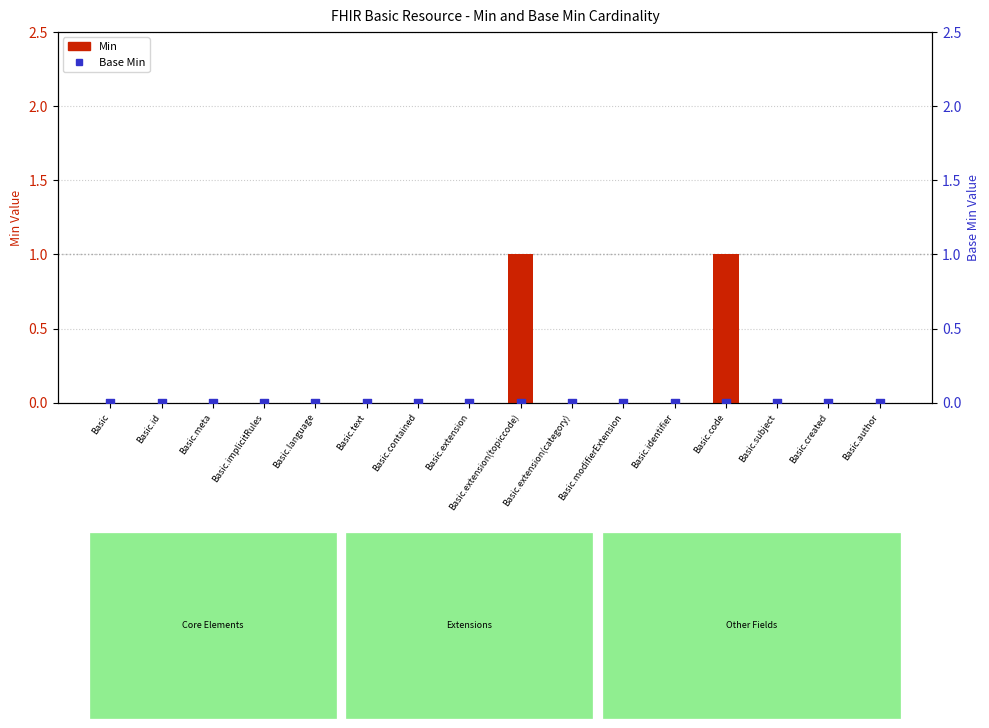

Which series reaches the minimum Y coordinate?

Min